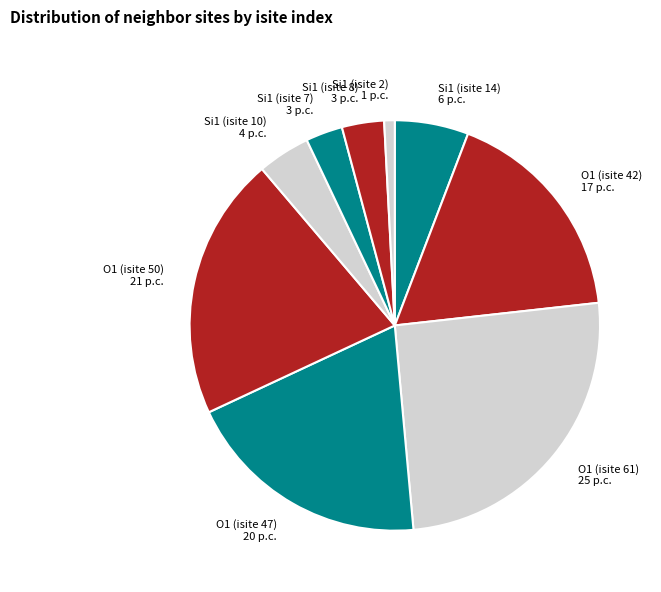

What is the largest slice in the pie chart?

O1 (isite 61)